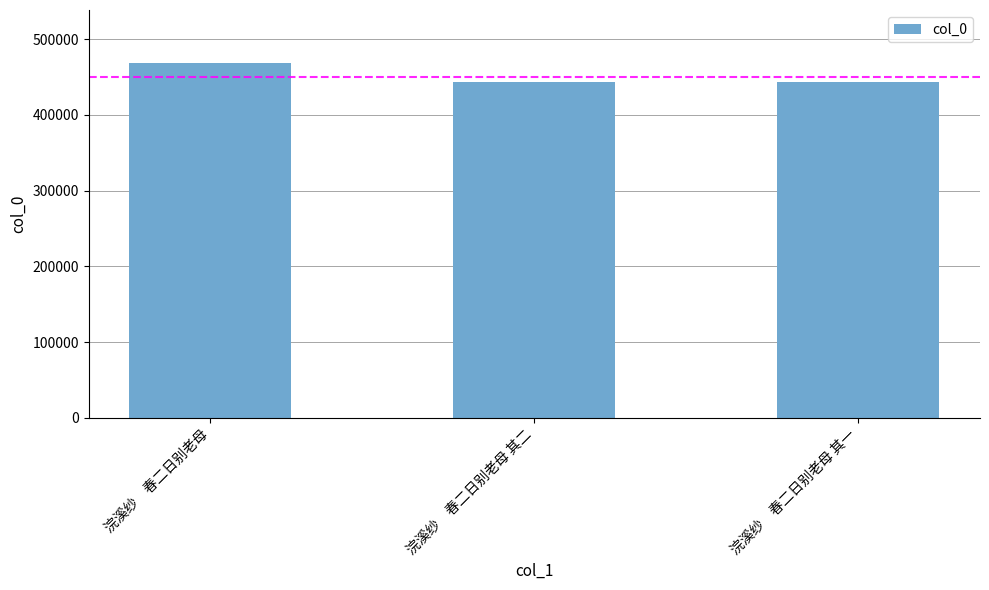

Does the chart contain any negative values?

No